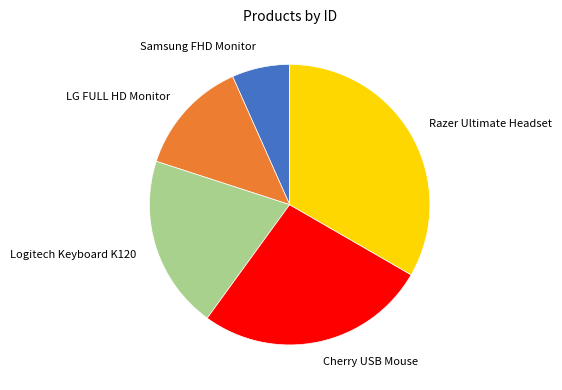

Which has a higher value, Razer Ultimate Headset or Samsung FHD Monitor?

Razer Ultimate Headset